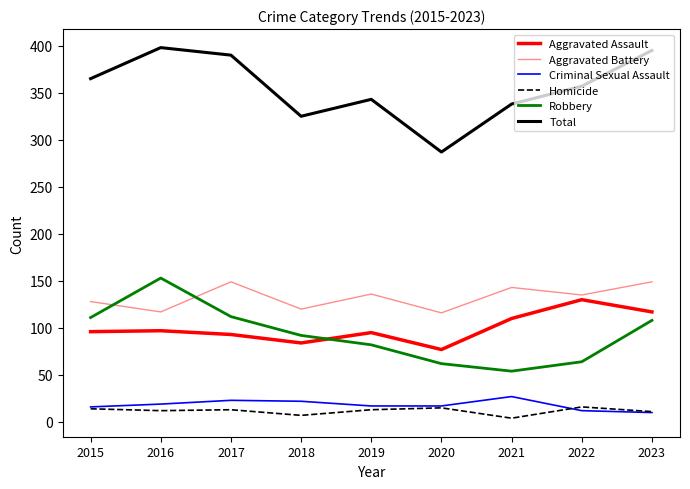

What is the sum of the Robbery values at 2023 and 2020?

170